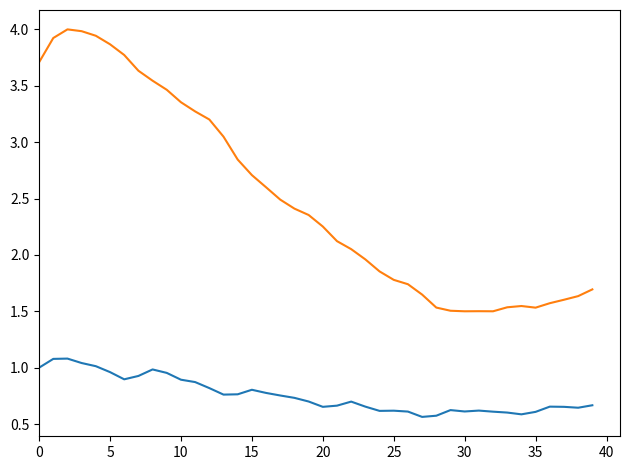

Does the chart display data point markers on the line(s)?

No